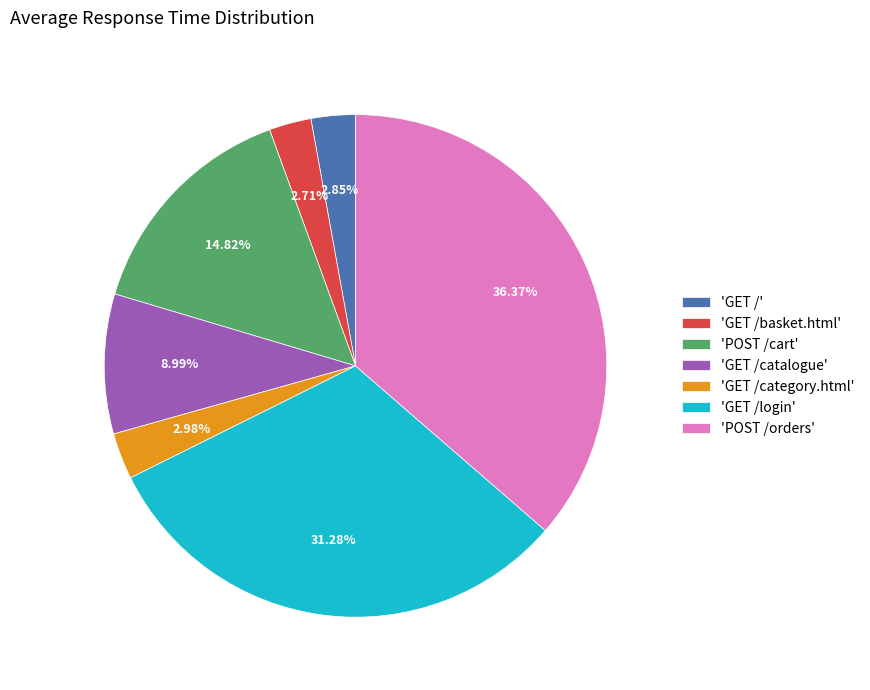

Do 'GET /basket.html' and 'POST /cart' together represent more than half of the pie?

No